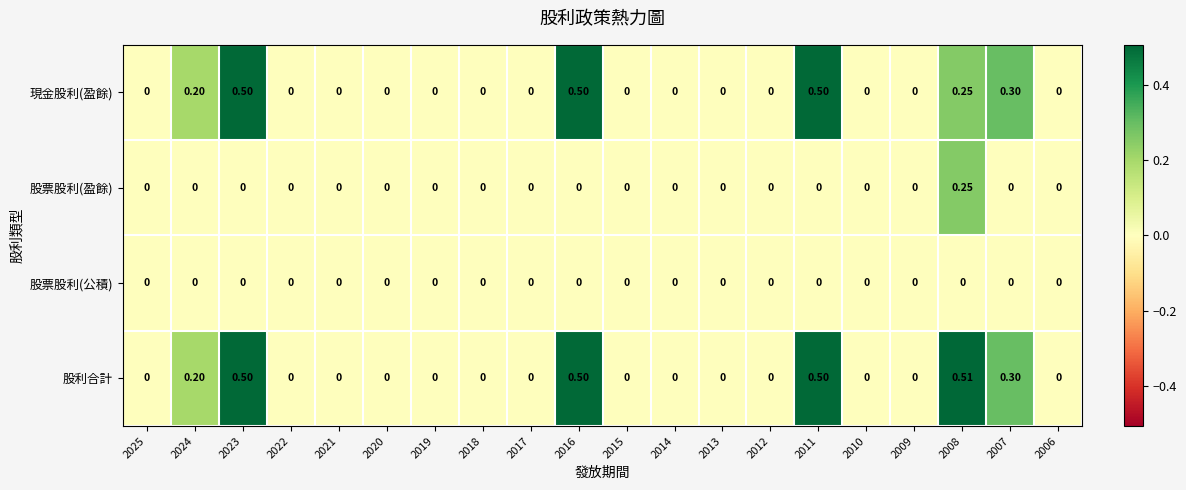

Which series has the largest total across all categories?

股利合計